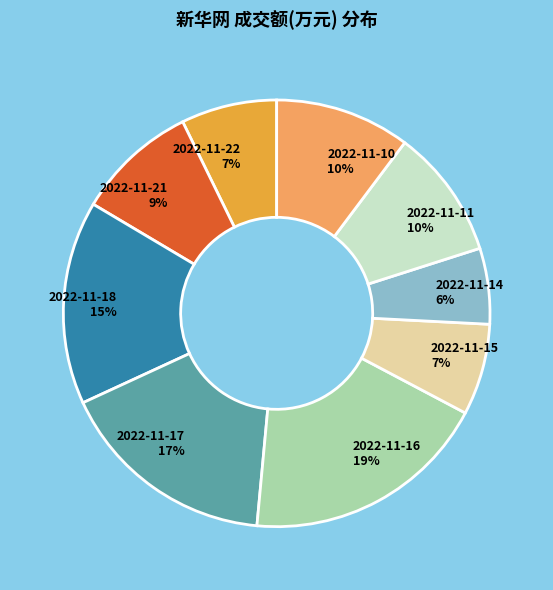

Count the number of slices in the pie.

9